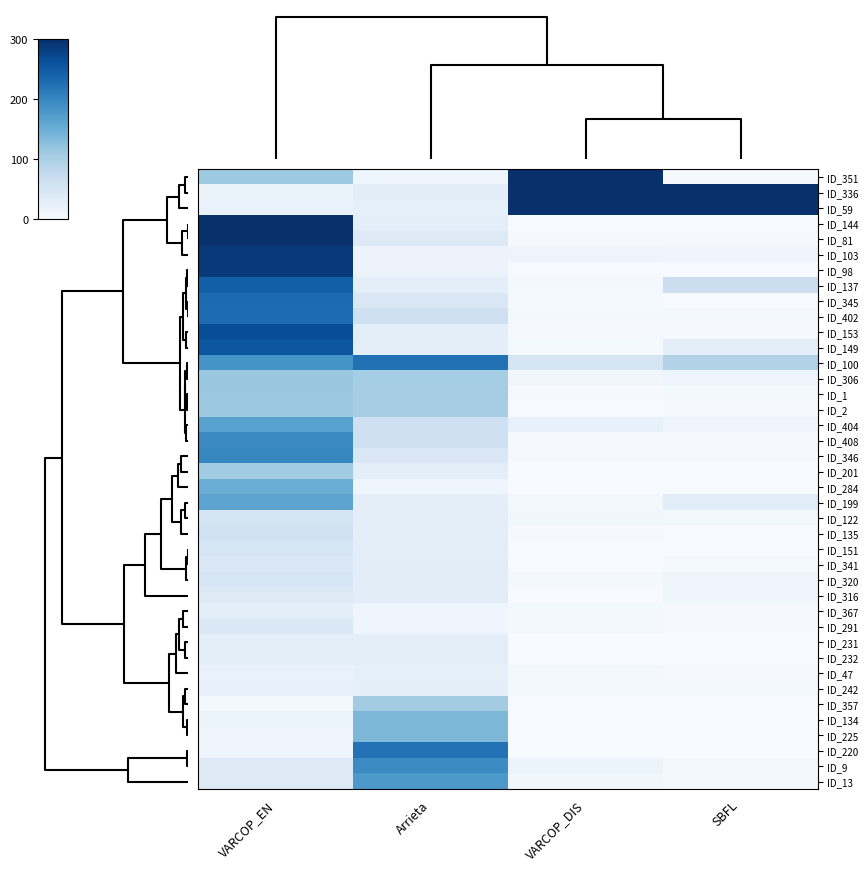

What is the greatest value displayed?

300